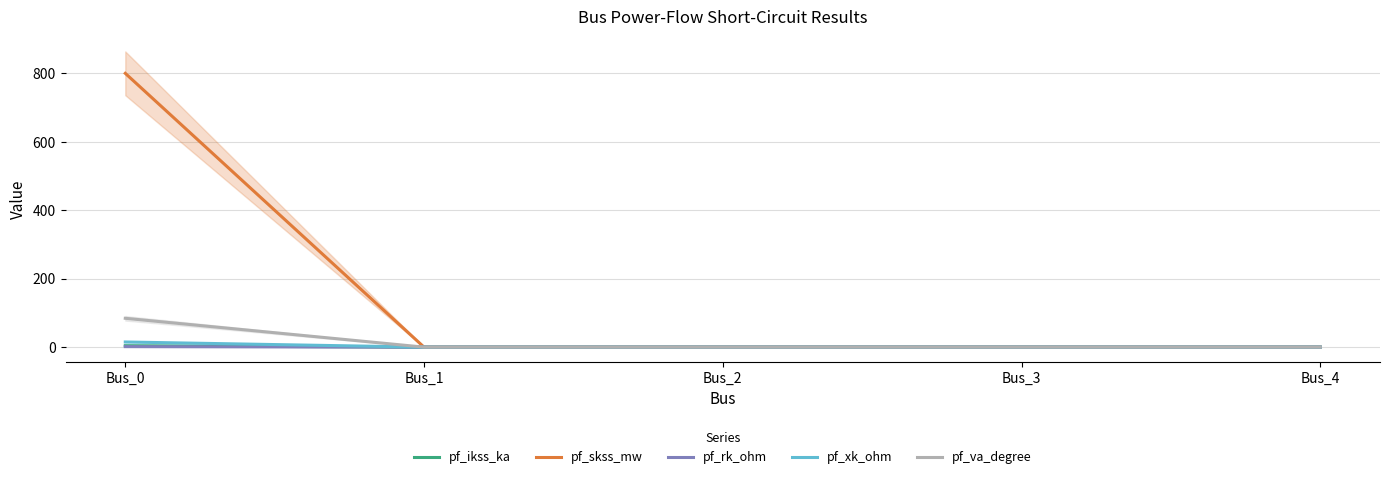

At how many categories does at least one series exceed 522?

1